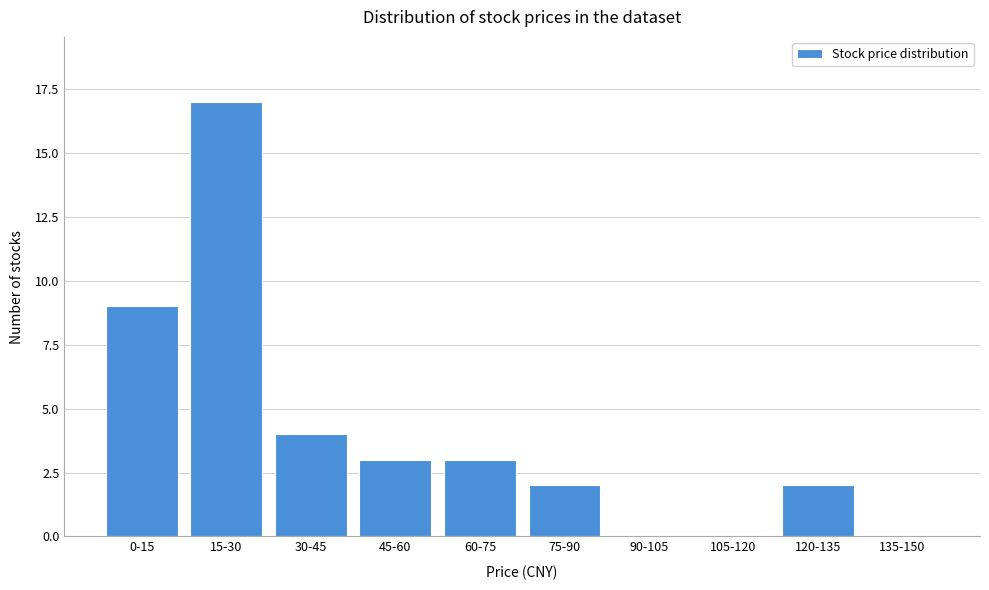

Reading left to right, extract all data points from this chart.

0-15=9	15-30=17	30-45=4	45-60=3	60-75=3	75-90=2	90-105=0	105-120=0	120-135=2	135-150=0